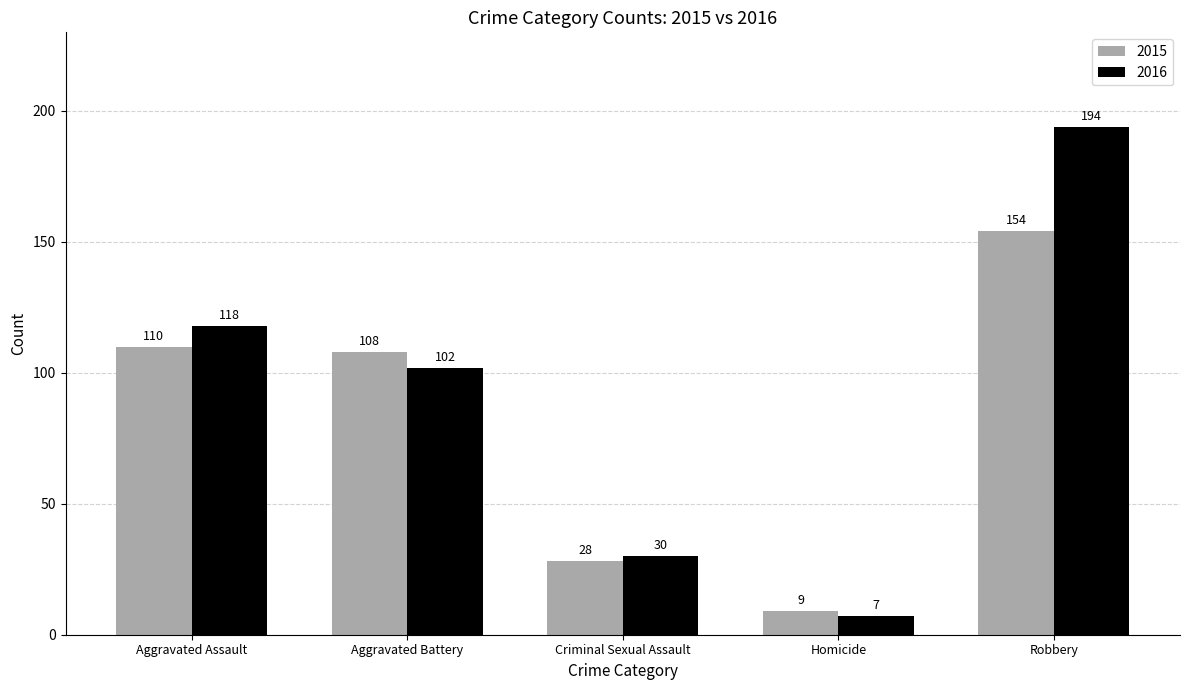

At which label does 2015 reach its peak?

Robbery